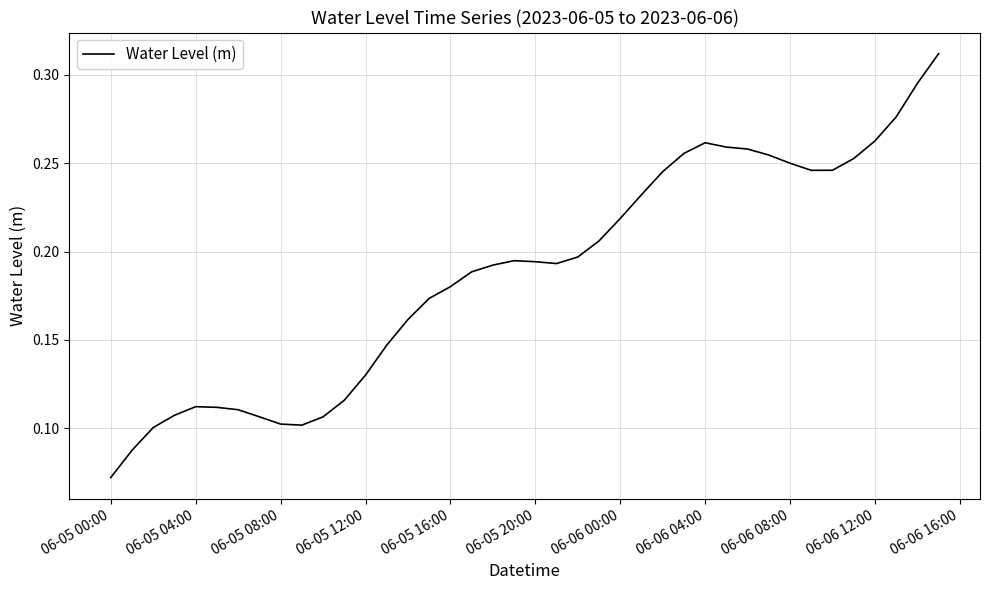

How many points are lower than both their immediate neighbors (excluding endpoints)?

3